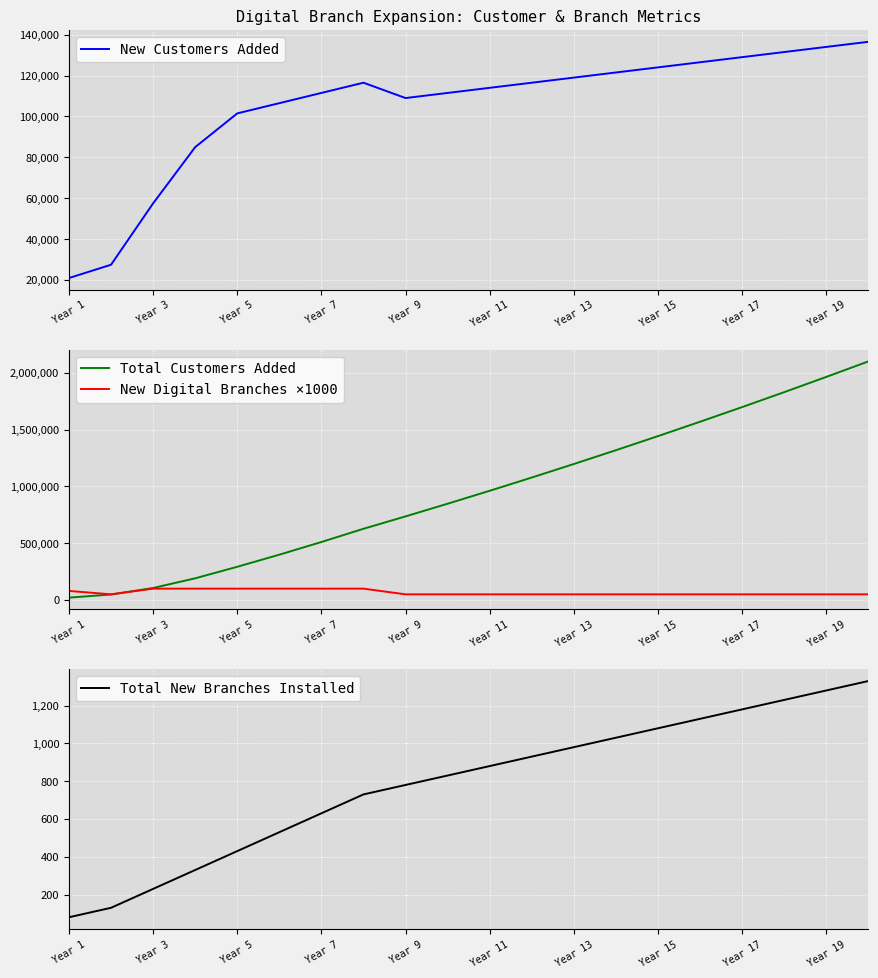

Is this an area chart (filled region under the line)?

No